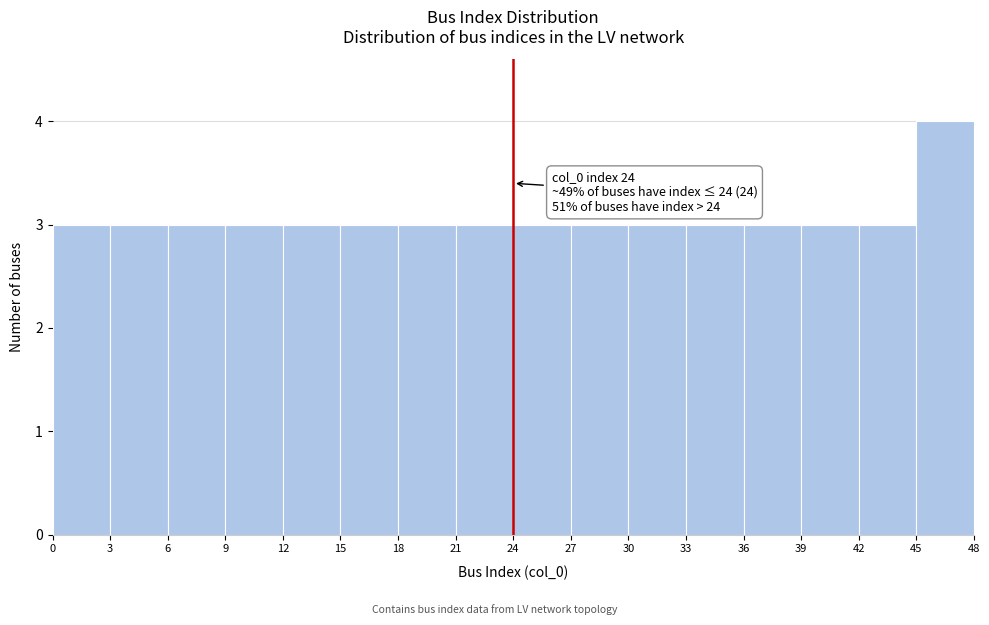

Which range on the x-axis has the tallest bar?

45 to 48